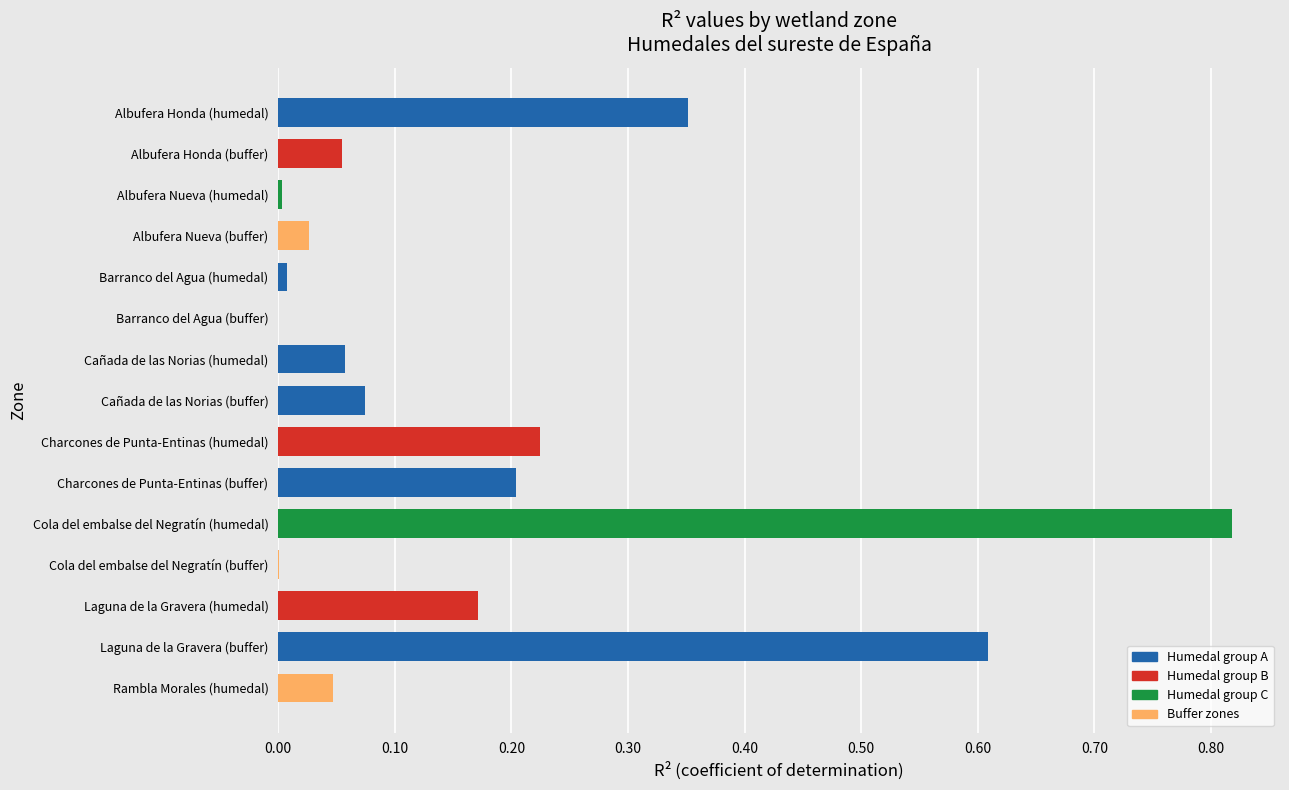

The chart shows a value of 1.4 at Cola del embalse del Negratín (humedal). True or false?

False